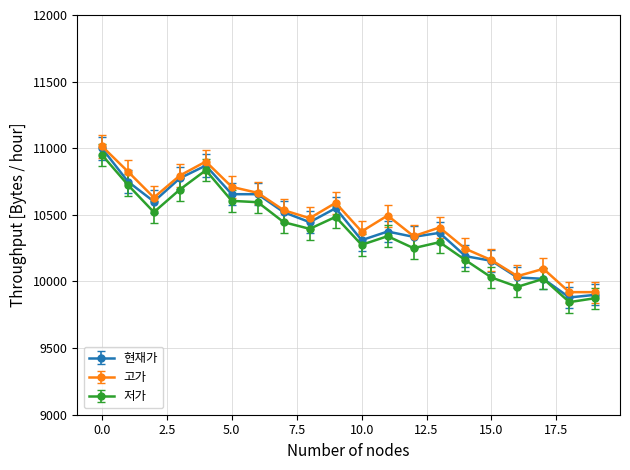

True or false: 저가 has more than 2 interior local peaks.

True